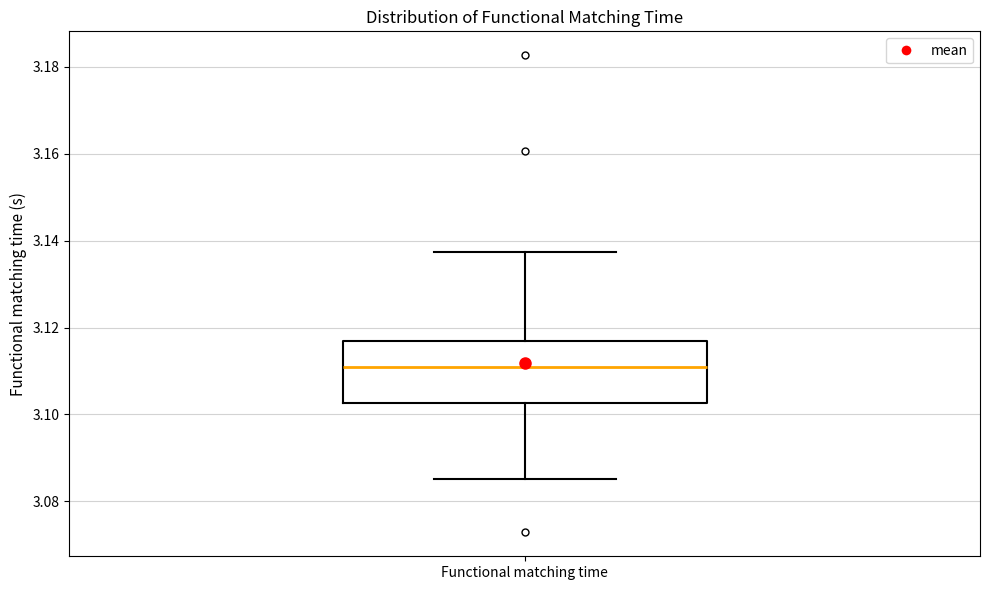

Read this box plot against the y-axis: the position of the median line, the range covered by the box, and the ends of both whiskers. The values are not printed on the chart, so give them approximately, as read against the axis.

median 3.110, box 3.102 to 3.118, whiskers 3.086 to 3.138